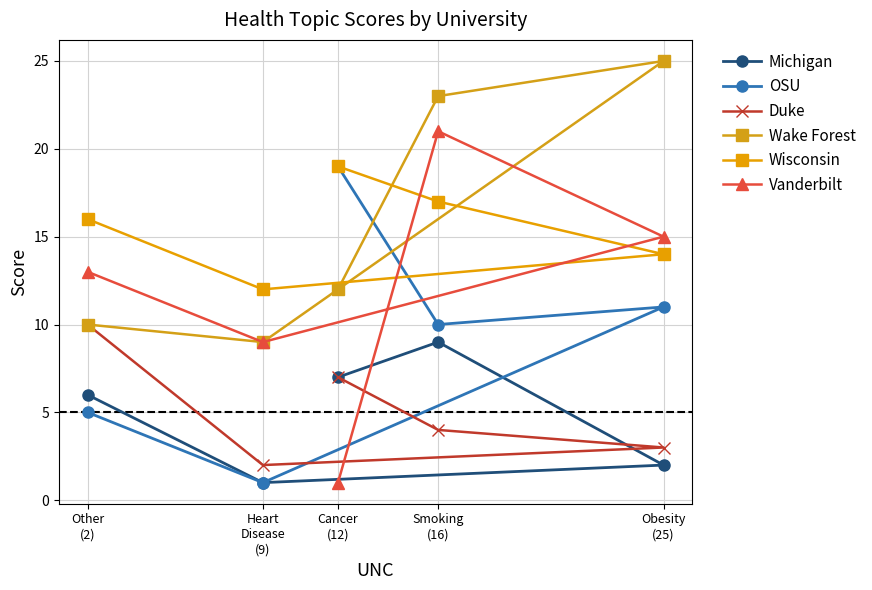

Count the number of data series in this chart.

6